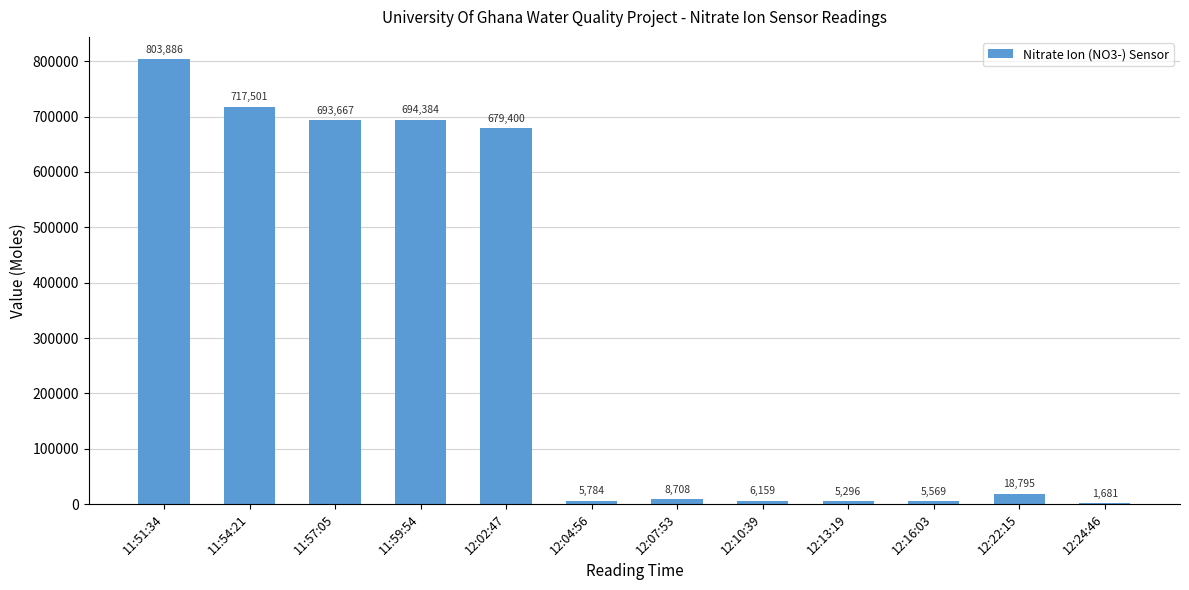

At which category does the chart reach its peak across all series?

11:51:34